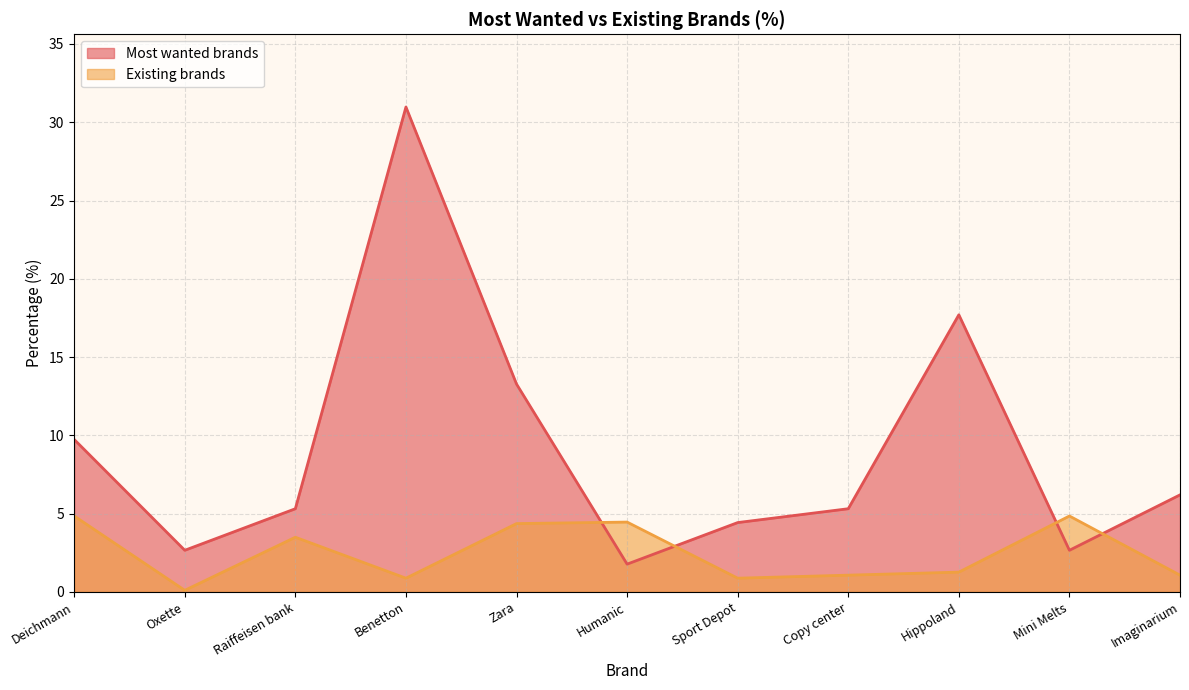

What is the difference between the Most wanted brands values at Sport Depot and Hippoland?

13.3